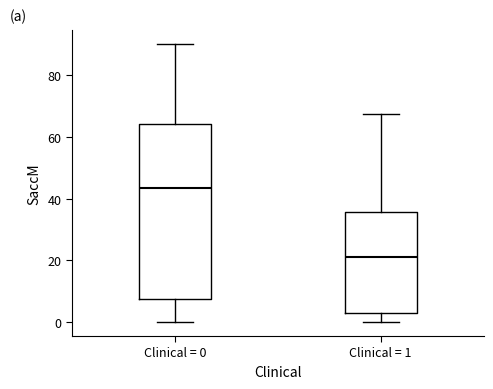

Where is the lower edge of the box for Clinical = 1 on the y-axis? The values are not printed on the chart, so give them approximately, as read against the axis.

2